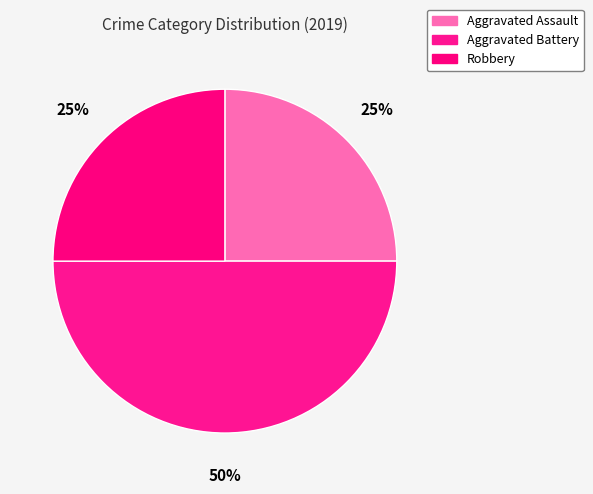

What percentage is the Aggravated Assault slice, to the nearest percent?

25%